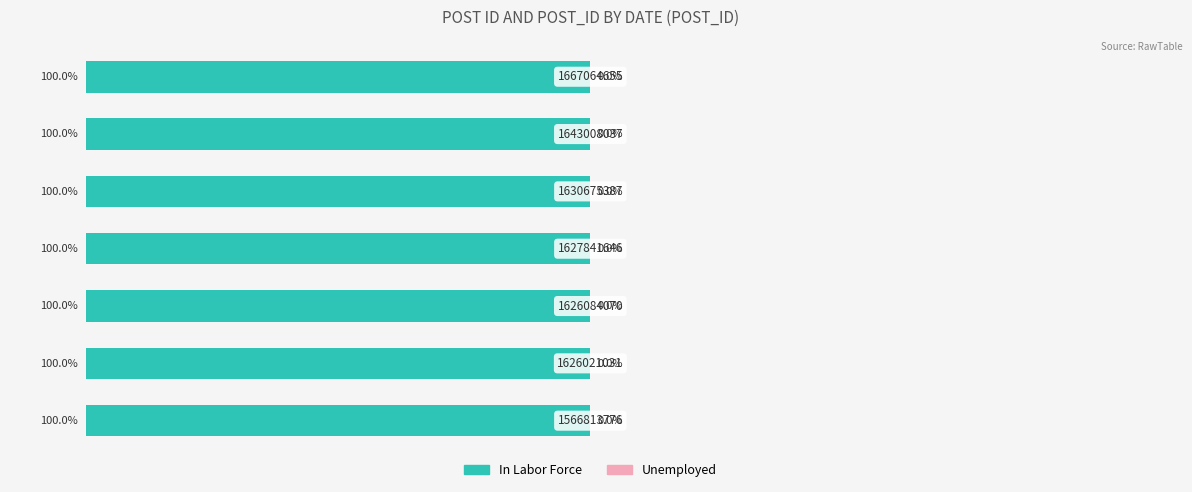

List the labels in order of Unemployed value, smallest first.

0, 1, 2, 3, 4, 5, 6